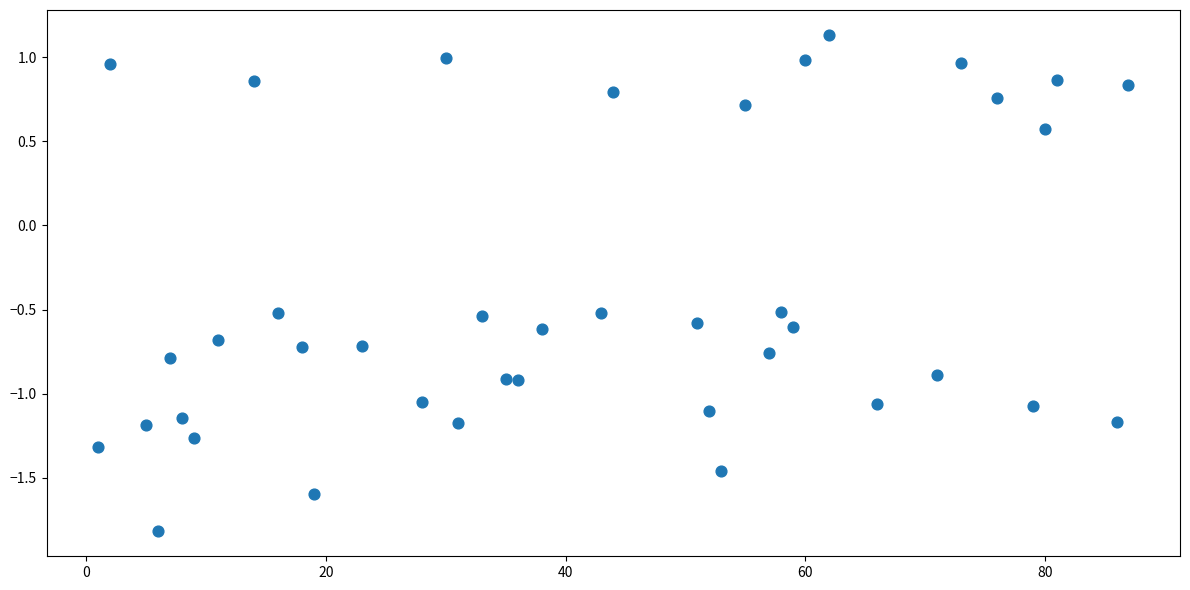

What is the range of X values (max minus min)?

86.0